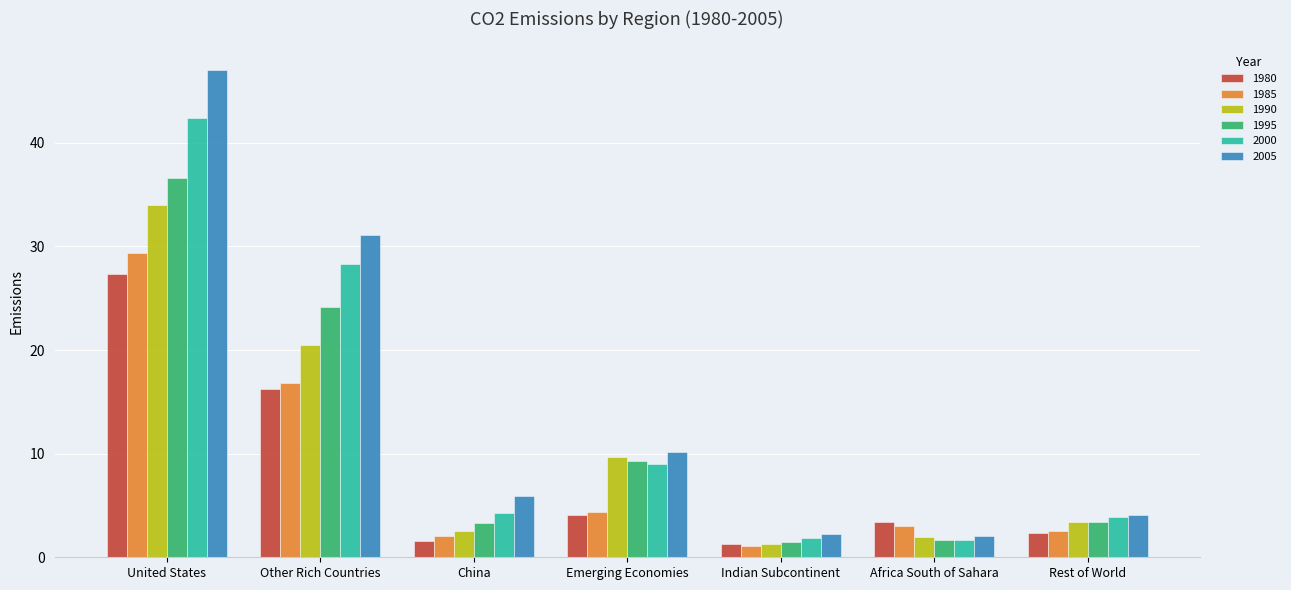

How many bars are there in each group?

6